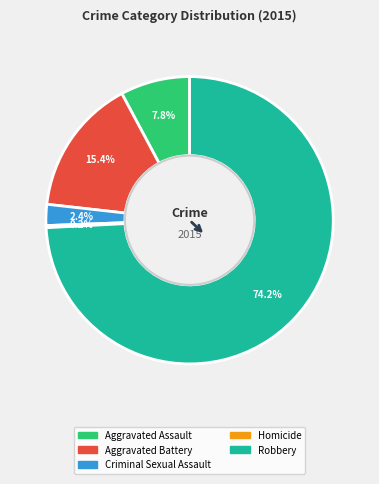

True or false: Aggravated Assault accounts for 8% of the total.

True